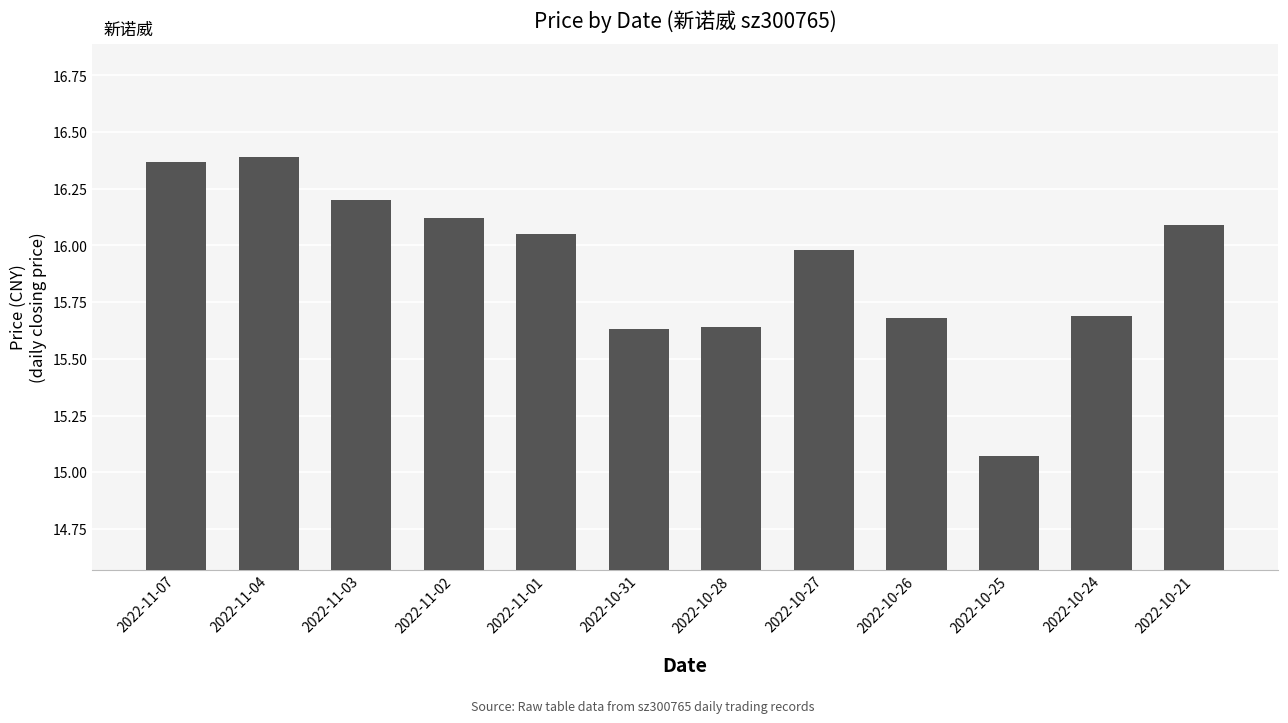

What position from the right is 2022-10-27?

5